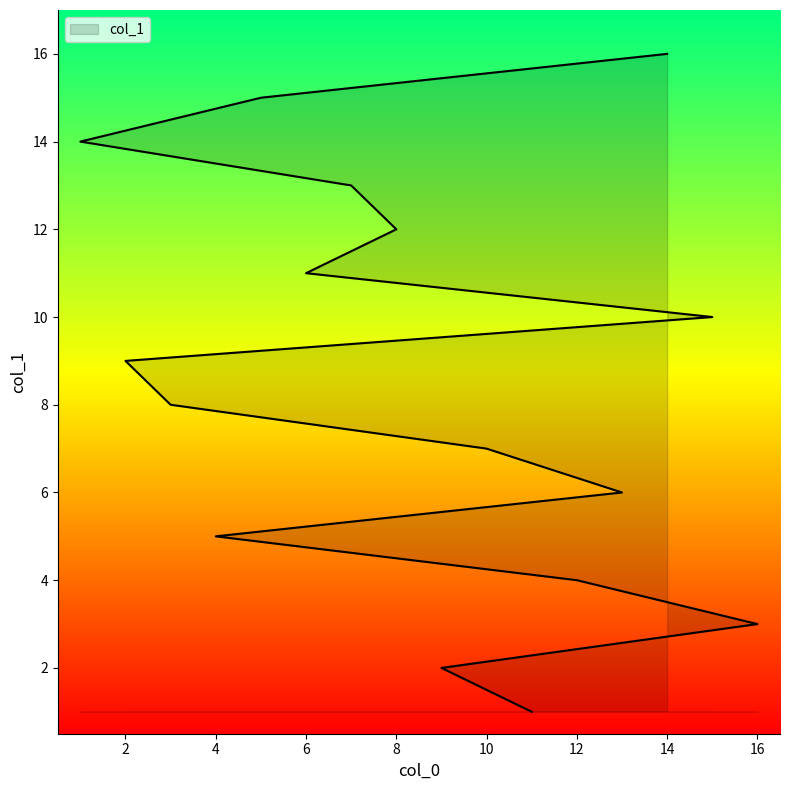

What is the value of the 14th point from the left?

14